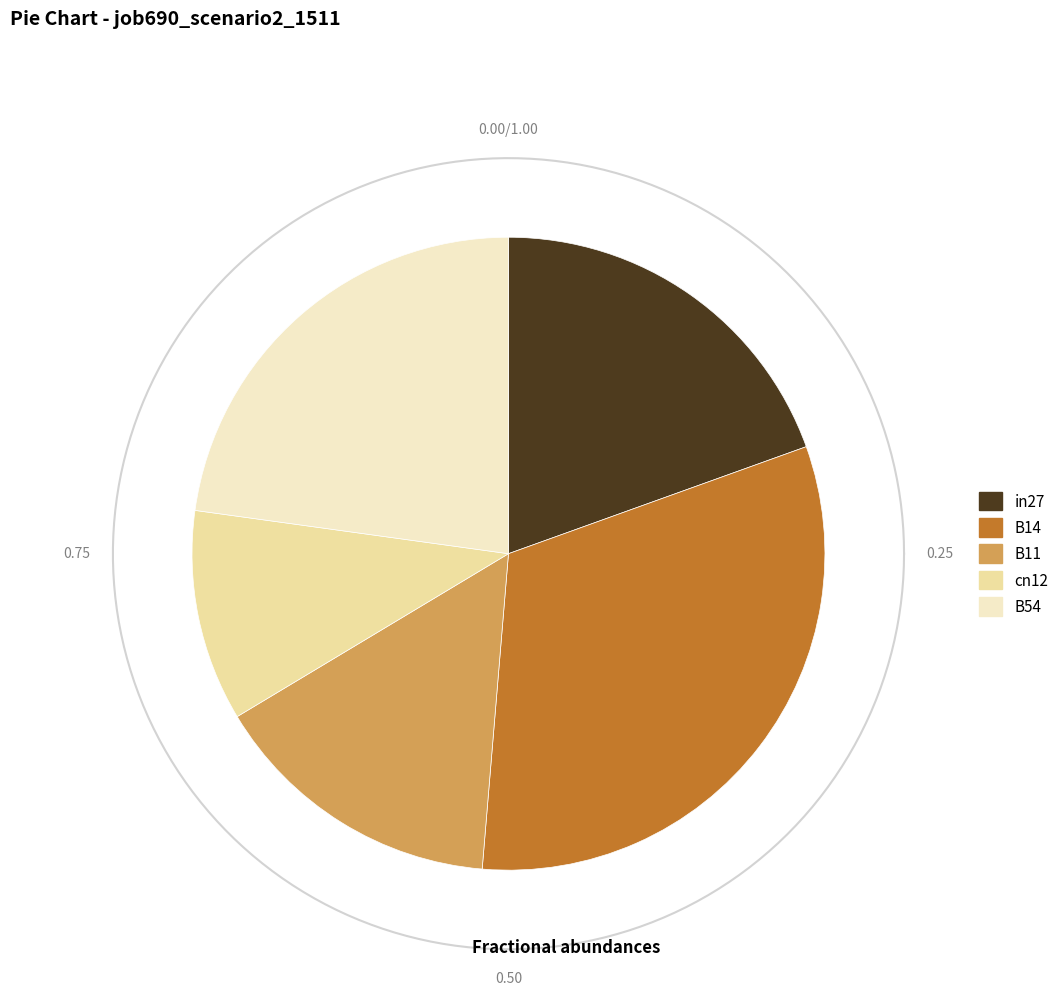

To the nearest percent, what is the average slice percentage?

20%